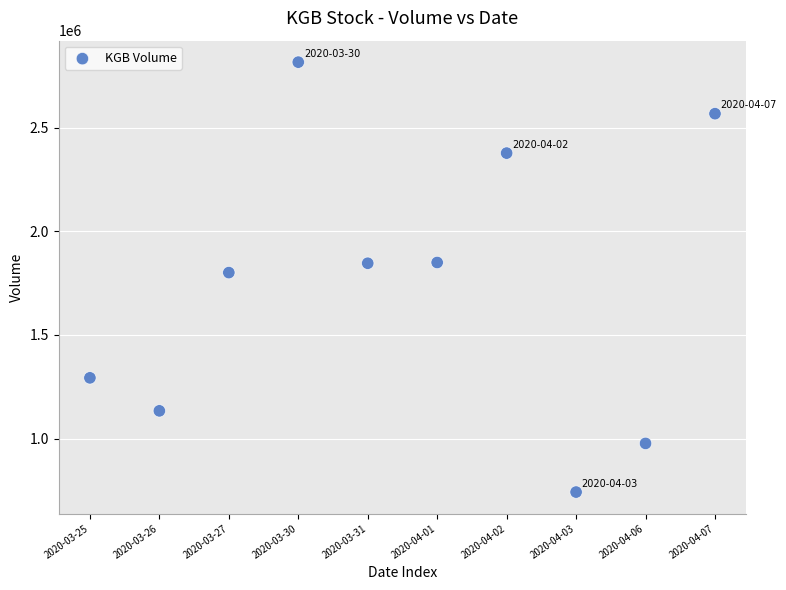

What is the average Y value?

1739910